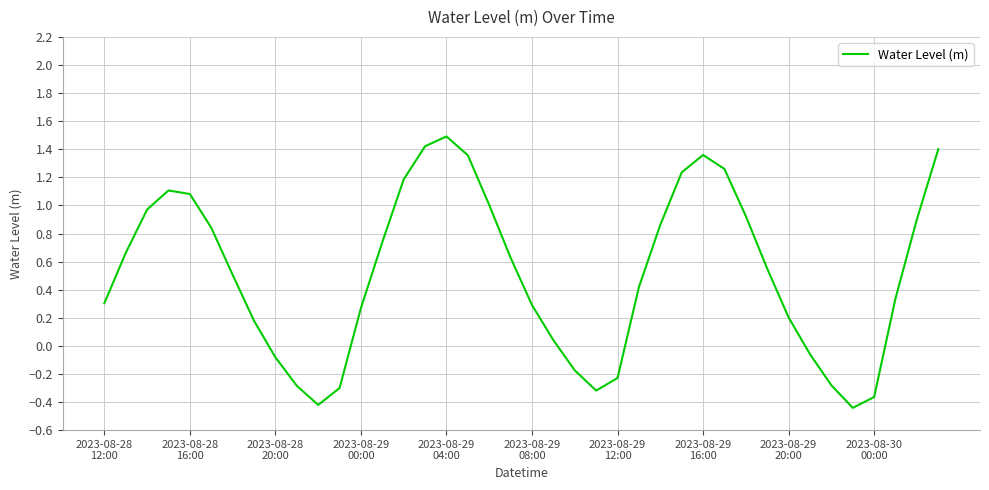

What is the difference between the maximum and minimum values?

1.9